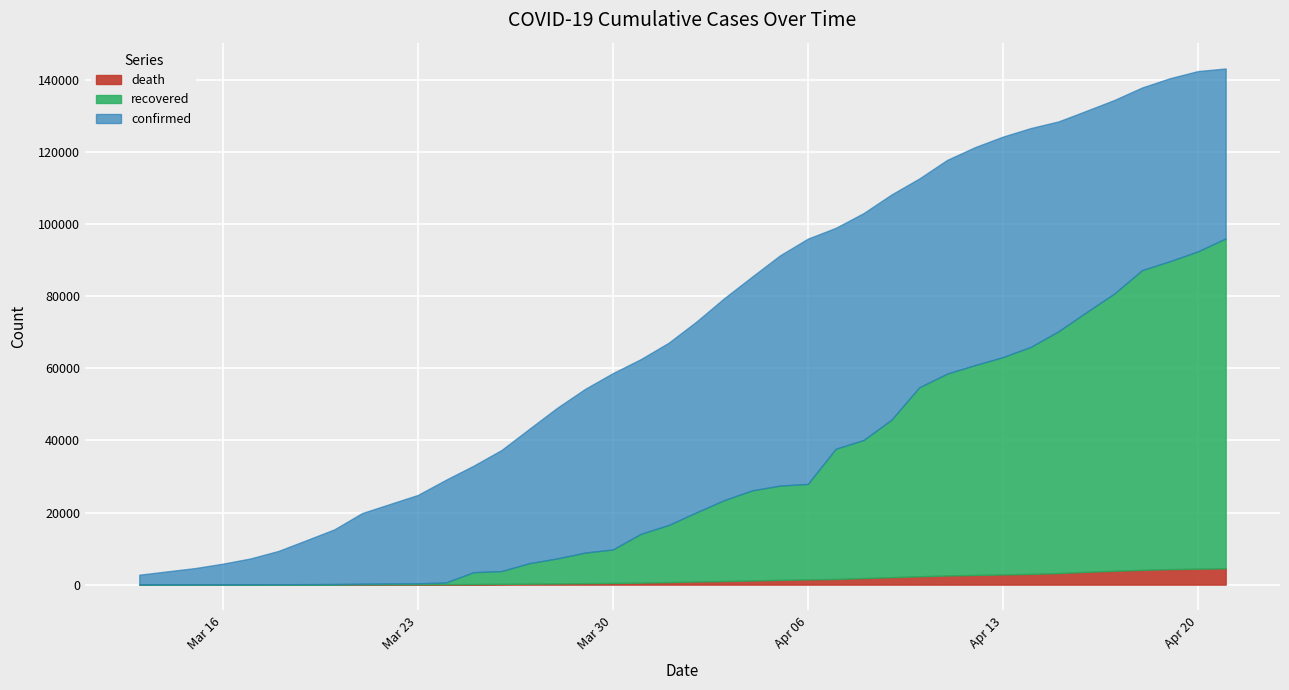

List the labels in order of death value, largest first.

2020-04-21, 2020-04-20, 2020-04-19, 2020-04-18, 2020-04-17, 2020-04-16, 2020-04-15, 2020-04-14, 2020-04-13, 2020-04-12, 2020-04-11, 2020-04-10, 2020-04-09, 2020-04-08, 2020-04-07, 2020-04-06, 2020-04-05, 2020-04-04, 2020-04-03, 2020-04-02, 2020-04-01, 2020-03-31, 2020-03-30, 2020-03-29, 2020-03-28, 2020-03-27, 2020-03-26, 2020-03-25, 2020-03-24, 2020-03-23, 2020-03-22, 2020-03-21, 2020-03-20, 2020-03-19, 2020-03-18, 2020-03-17, 2020-03-16, 2020-03-15, 2020-03-14, 2020-03-13